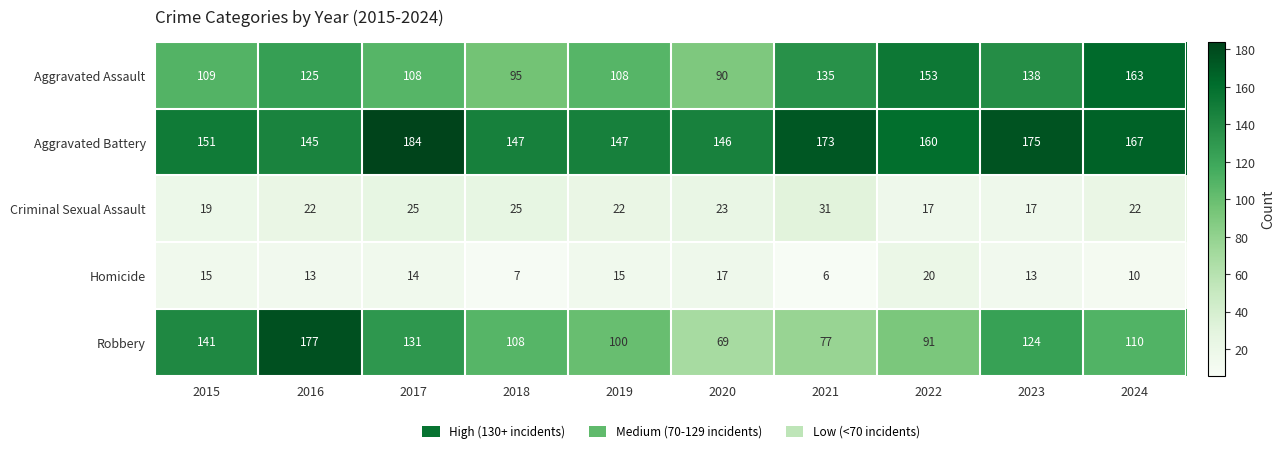

Is it true that Criminal Sexual Assault equals 22 at 2024?

True